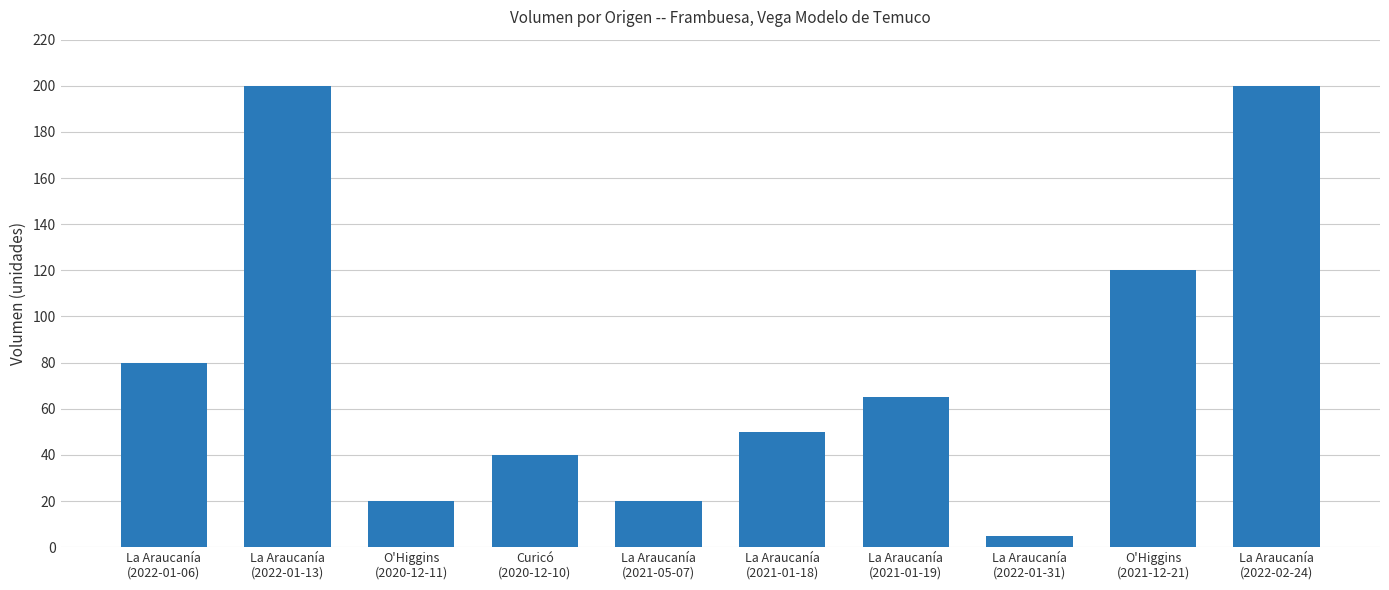

What is the greatest value displayed?

200